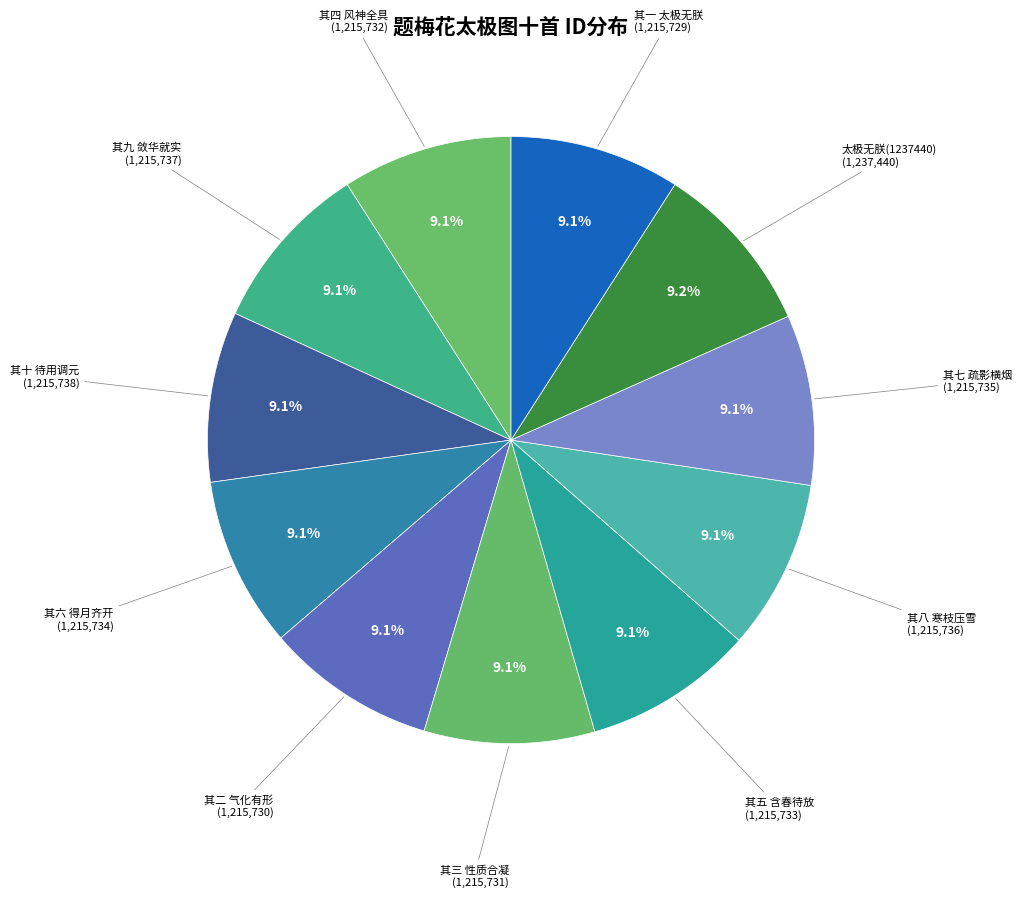

How many slices are in this pie chart?

11